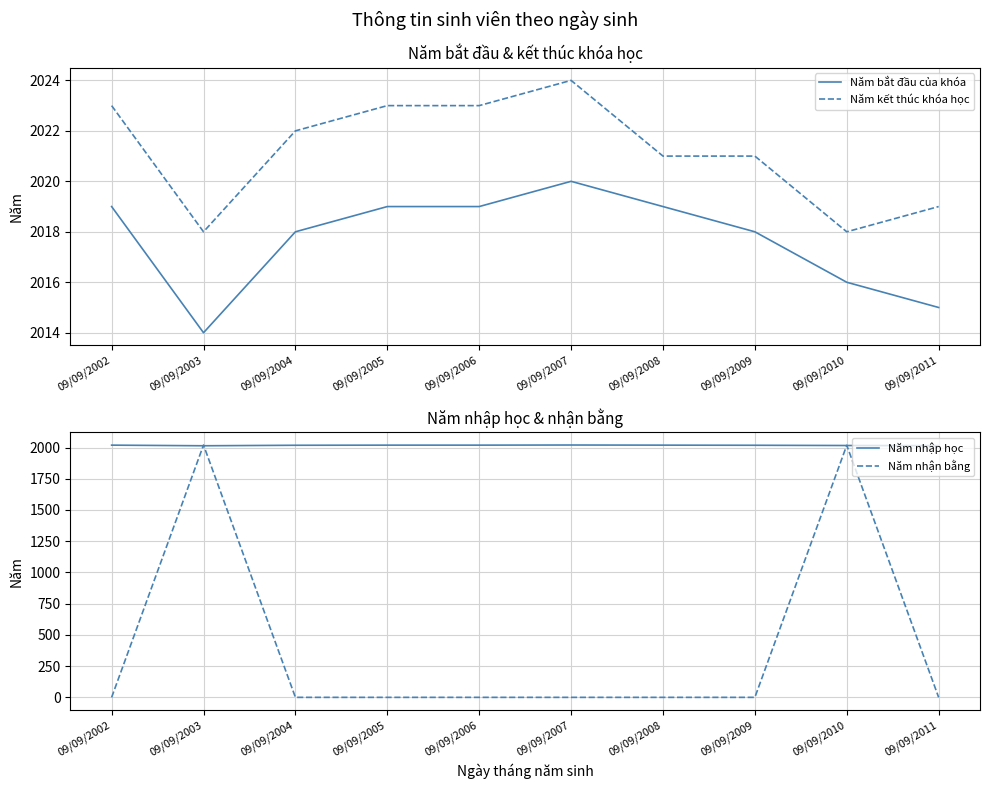

At which category does Năm kết thúc khóa học reach its first local peak?

09/09/2007